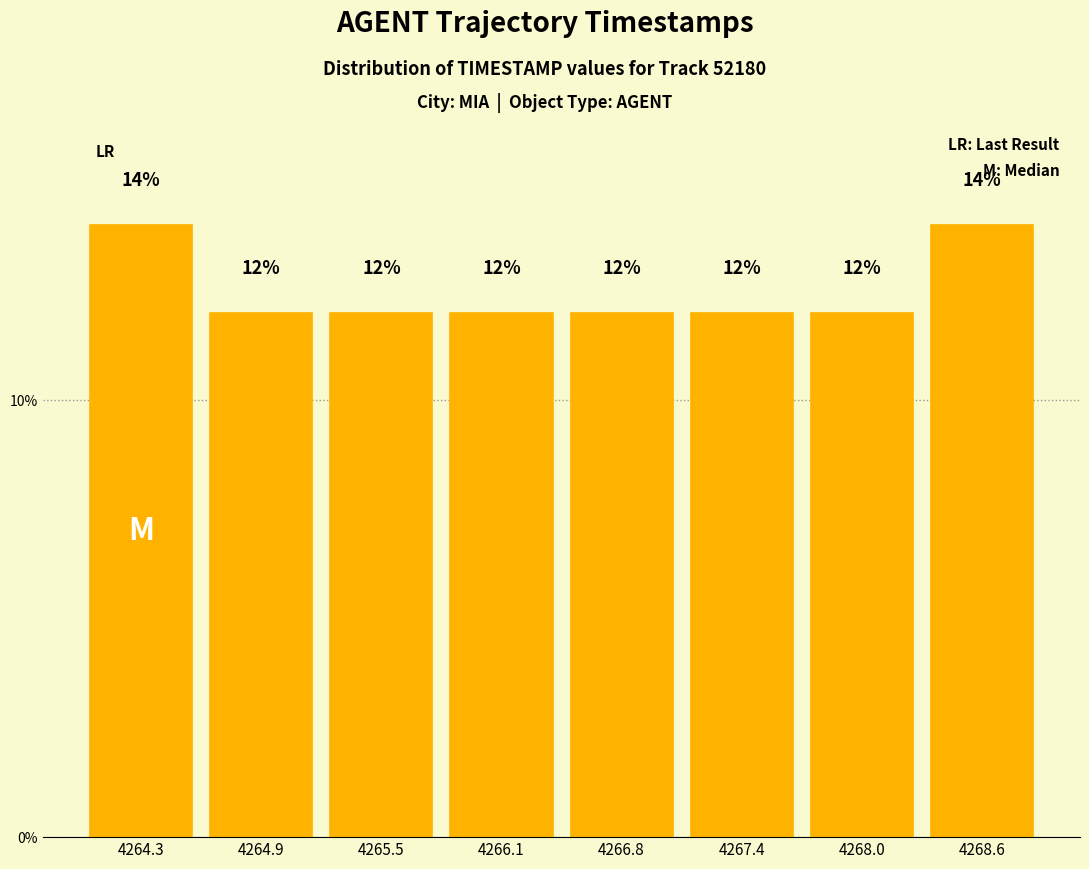

Reading left to right, list every bar in this chart as the range it spans on the x-axis followed by its height. The bar edges are not printed on the chart, so give them approximately, as read against the axis.

4264.0 to 4264.6: 14
4264.6 to 4265.2: 12
4265.2 to 4265.8: 12
4265.8 to 4266.5: 12
4266.5 to 4267.1: 12
4267.1 to 4267.7: 12
4267.7 to 4268.3: 12
4268.3 to 4268.9: 14